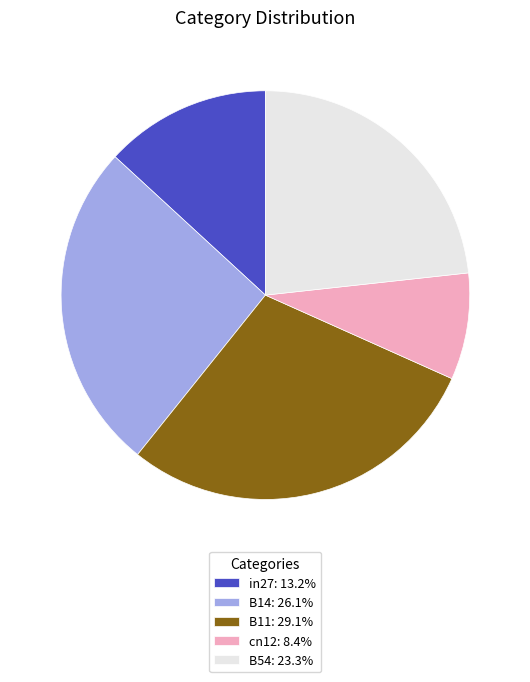

Is it true that B14 is 26% of the pie?

True